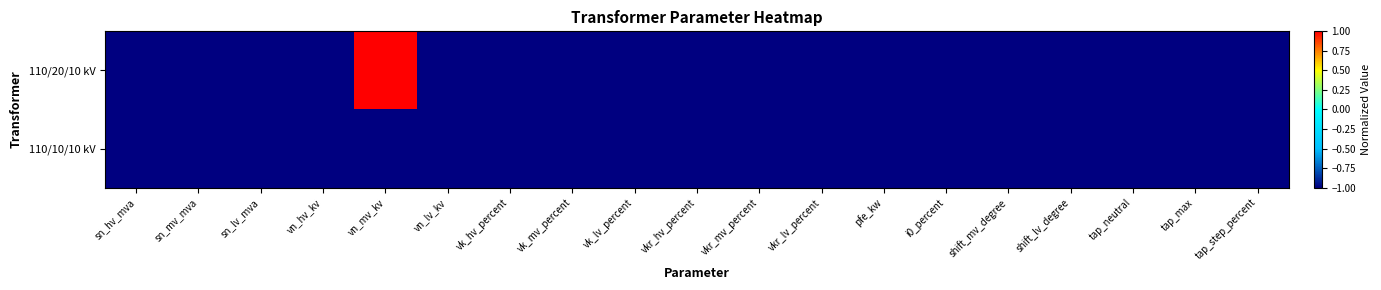

Reading left to right, list all the values displayed in this chart.

110/20/10 kV: sn_hv_mva=-1	sn_mv_mva=-1	sn_lv_mva=-1	vn_hv_kv=-1	vn_mv_kv=1	vn_lv_kv=-1	vk_hv_percent=-1	vk_mv_percent=-1	vk_lv_percent=-1	vkr_hv_percent=-1	vkr_mv_percent=-1	vkr_lv_percent=-1	pfe_kw=-1	i0_percent=-1	shift_mv_degree=-1	shift_lv_degree=-1	tap_neutral=-1	tap_max=-1	tap_step_percent=-1
110/10/10 kV: sn_hv_mva=-1	sn_mv_mva=-1	sn_lv_mva=-1	vn_hv_kv=-1	vn_mv_kv=-1	vn_lv_kv=-1	vk_hv_percent=-1	vk_mv_percent=-1	vk_lv_percent=-1	vkr_hv_percent=-1	vkr_mv_percent=-1	vkr_lv_percent=-1	pfe_kw=-1	i0_percent=-1	shift_mv_degree=-1	shift_lv_degree=-1	tap_neutral=-1	tap_max=-1	tap_step_percent=-1